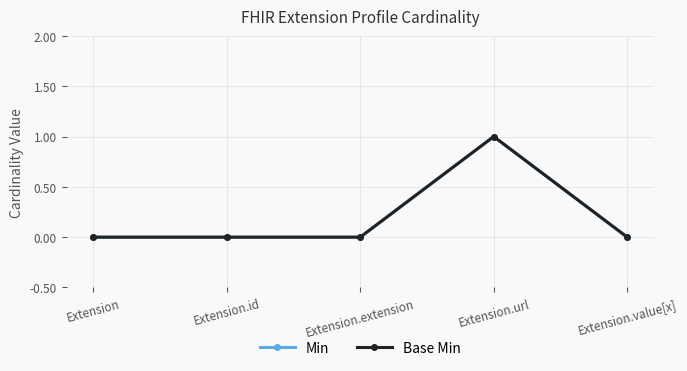

Is this an area chart (filled region under the line)?

No